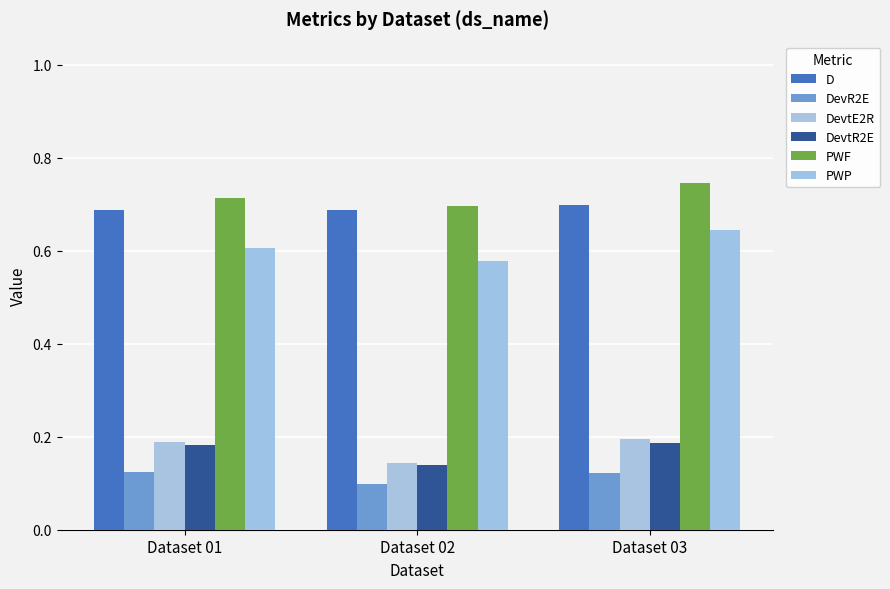

Is it true that DevR2E equals 0.0 at Dataset 02?

False